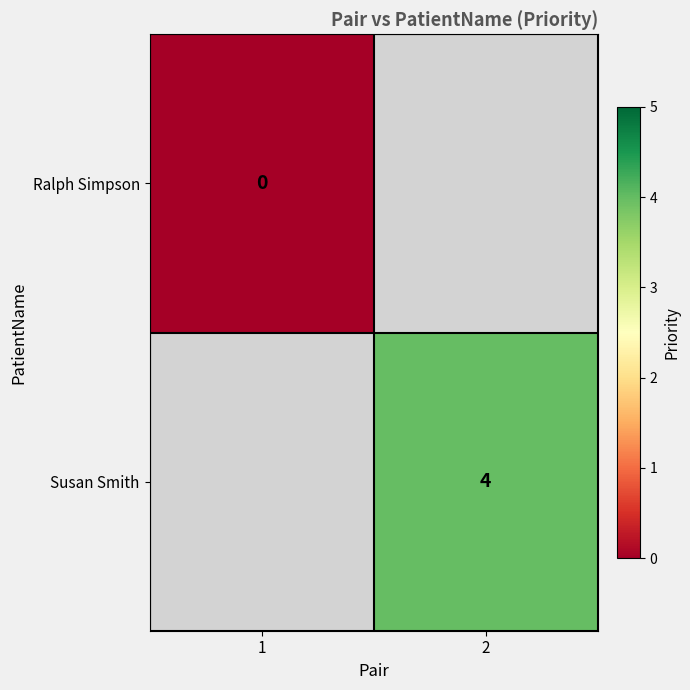

True or false: Susan Smith has a value of 5 at 2.

False